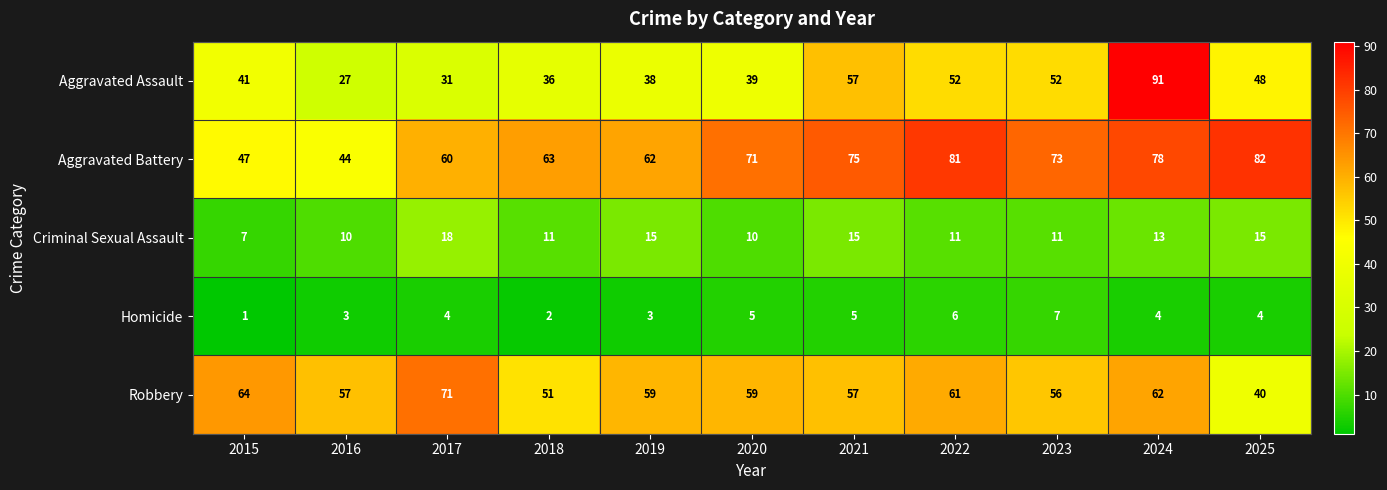

Is it true that Criminal Sexual Assault equals 13 at 2024?

True